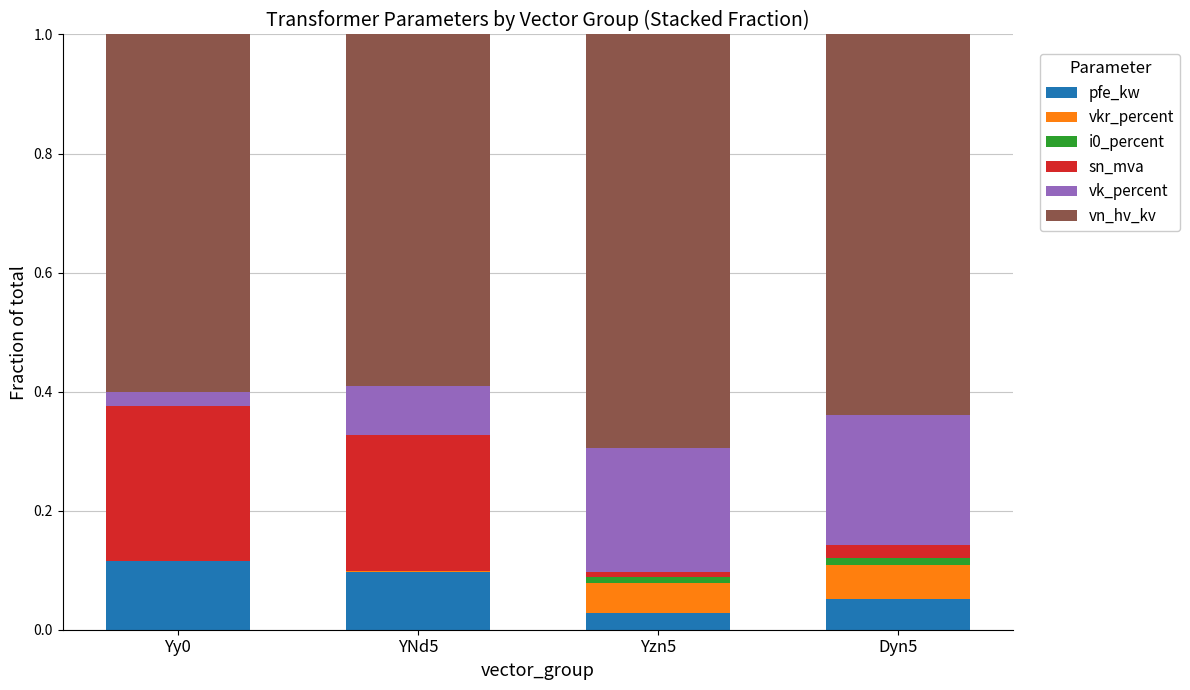

True or false: pfe_kw has a value of 0.1 at Dyn5.

True